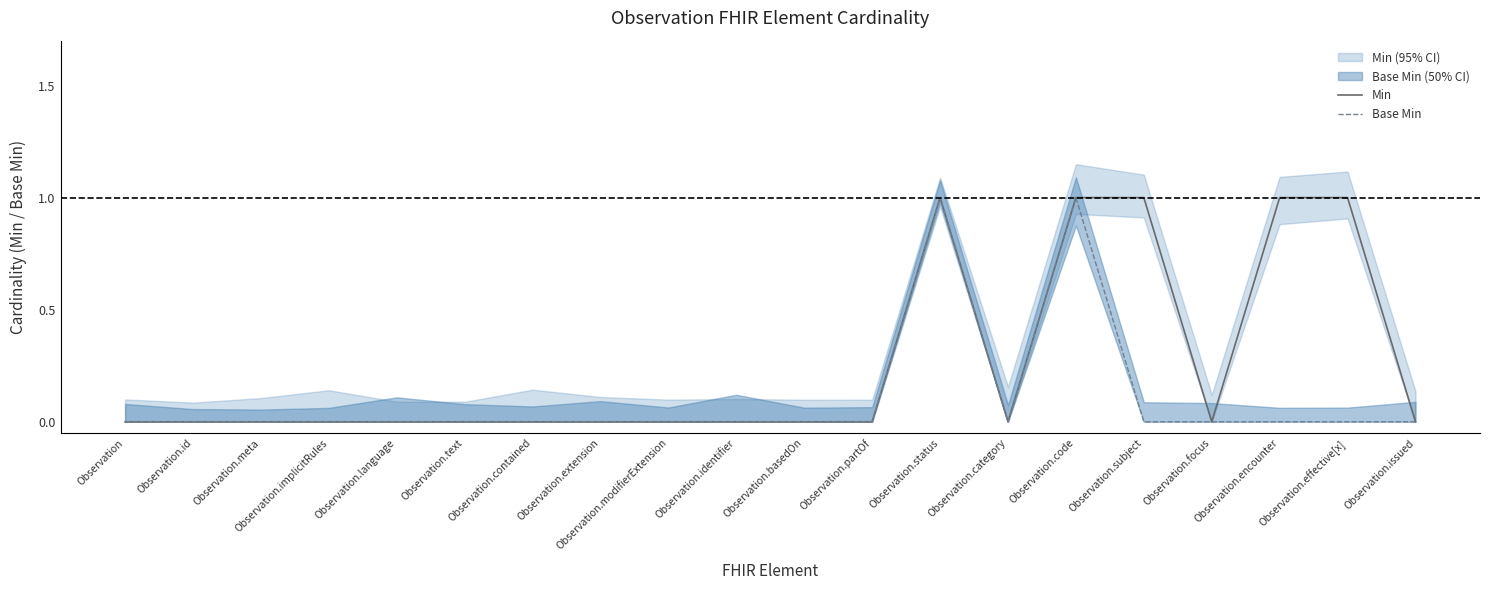

What is the maximum value shown in the chart?

1